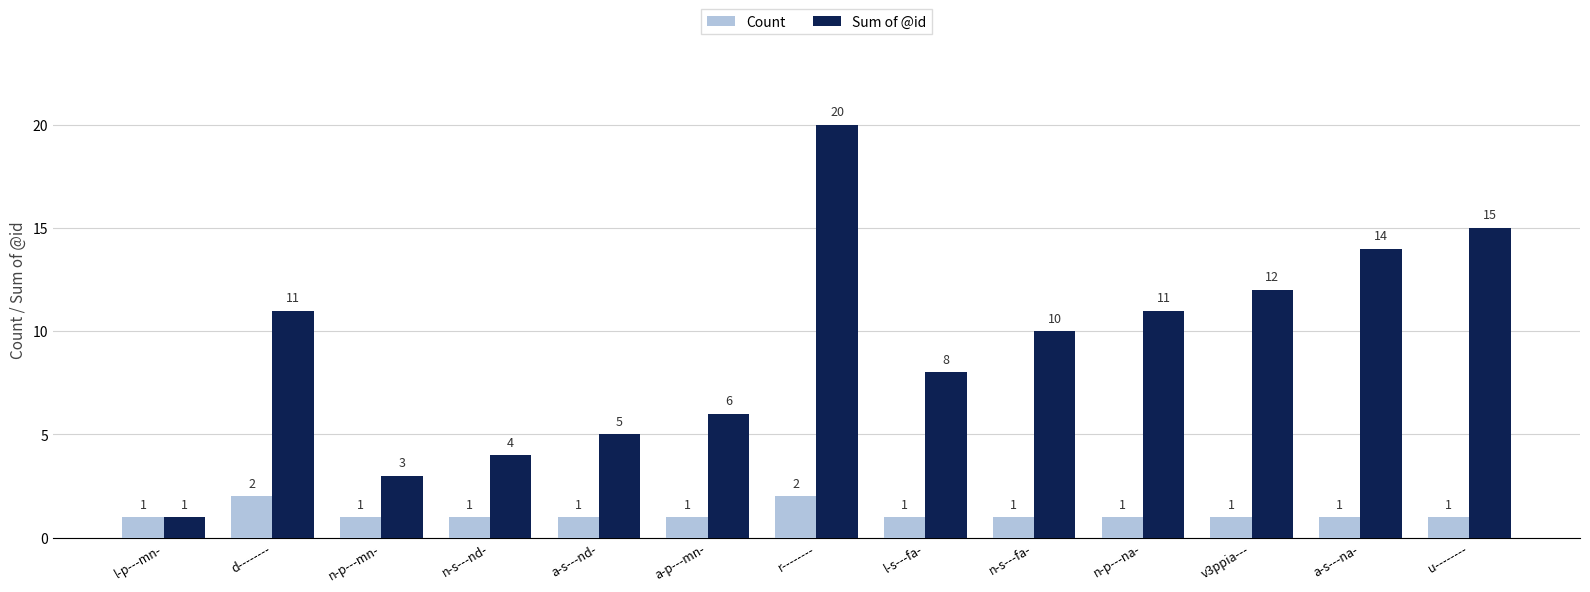

What is the average value of the Sum of @id series?

9